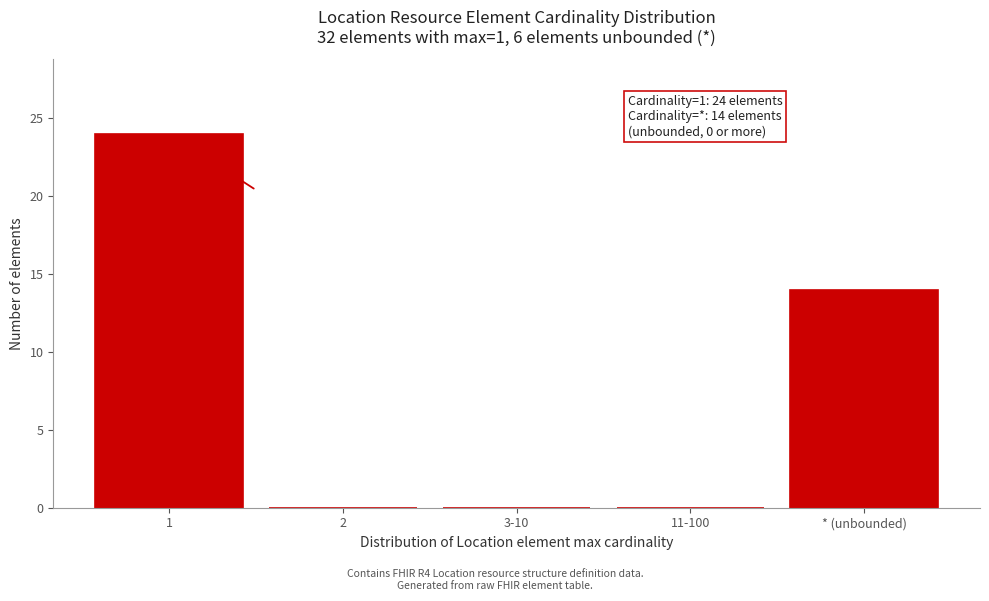

Reading left to right, extract all data points from this chart.

1=24	2=0	3-10=0	11-100=0	* (unbounded)=14